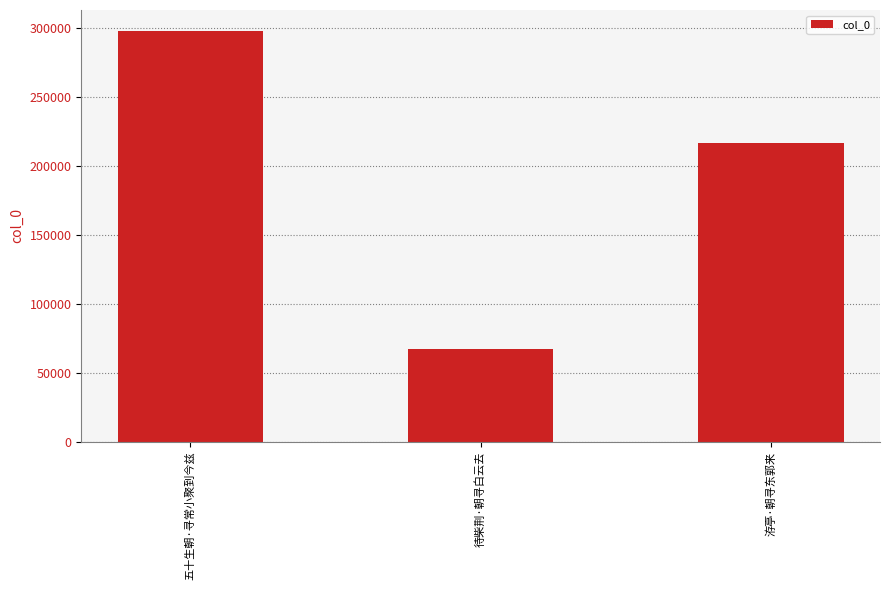

Between 洊亭·朝寻东郭来 and 五十生朝·寻常小聚到今兹, which is larger?

五十生朝·寻常小聚到今兹